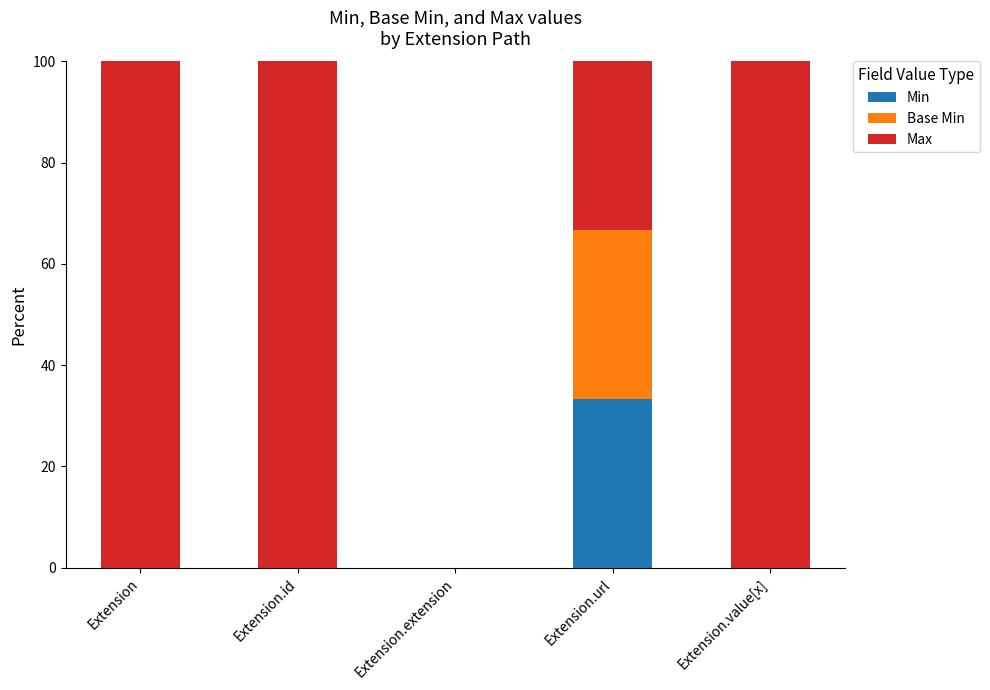

Reading right to left, list the values for the Min series.

Extension.value[x]=0.0	Extension.url=33.3	Extension.extension=0.0	Extension.id=0.0	Extension=0.0